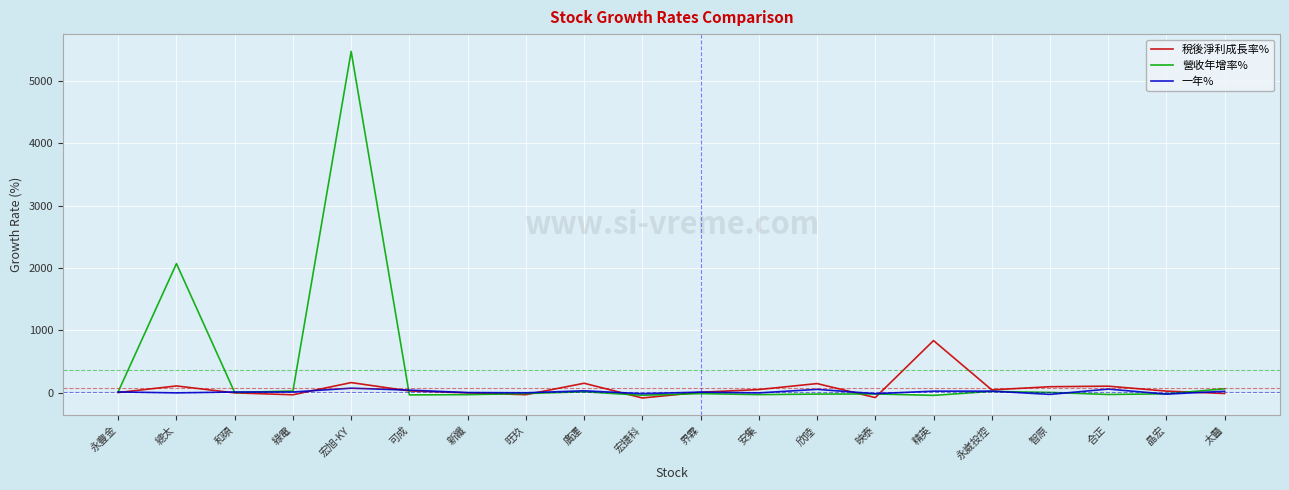

Where is 營收年增率% nearest to the value 2715?

總太